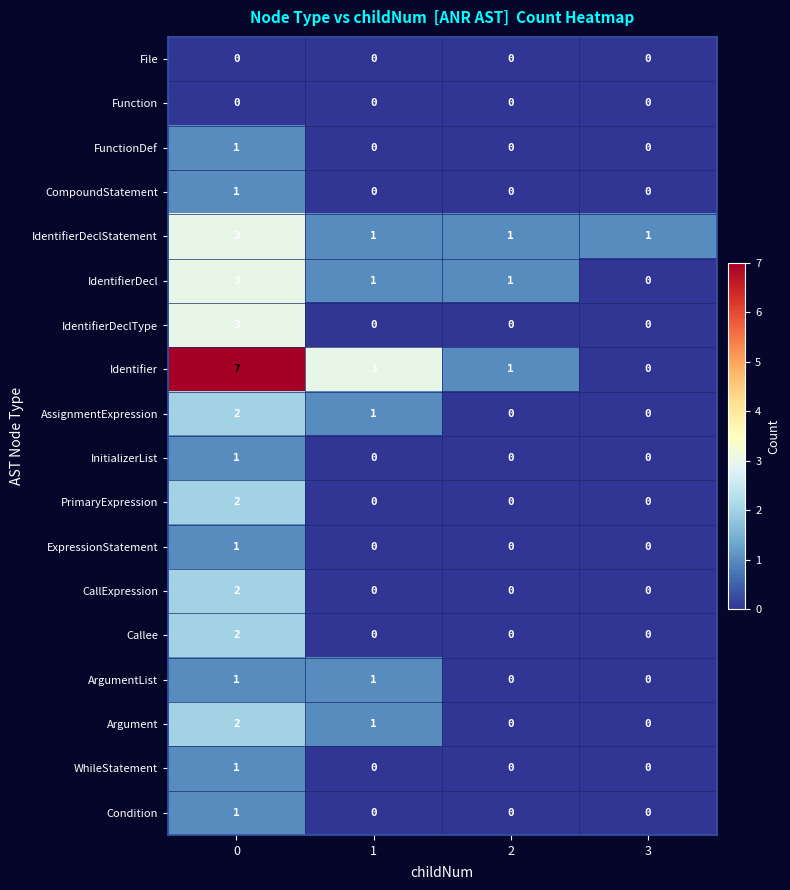

Which series changed the most between 0 and 2?

Identifier